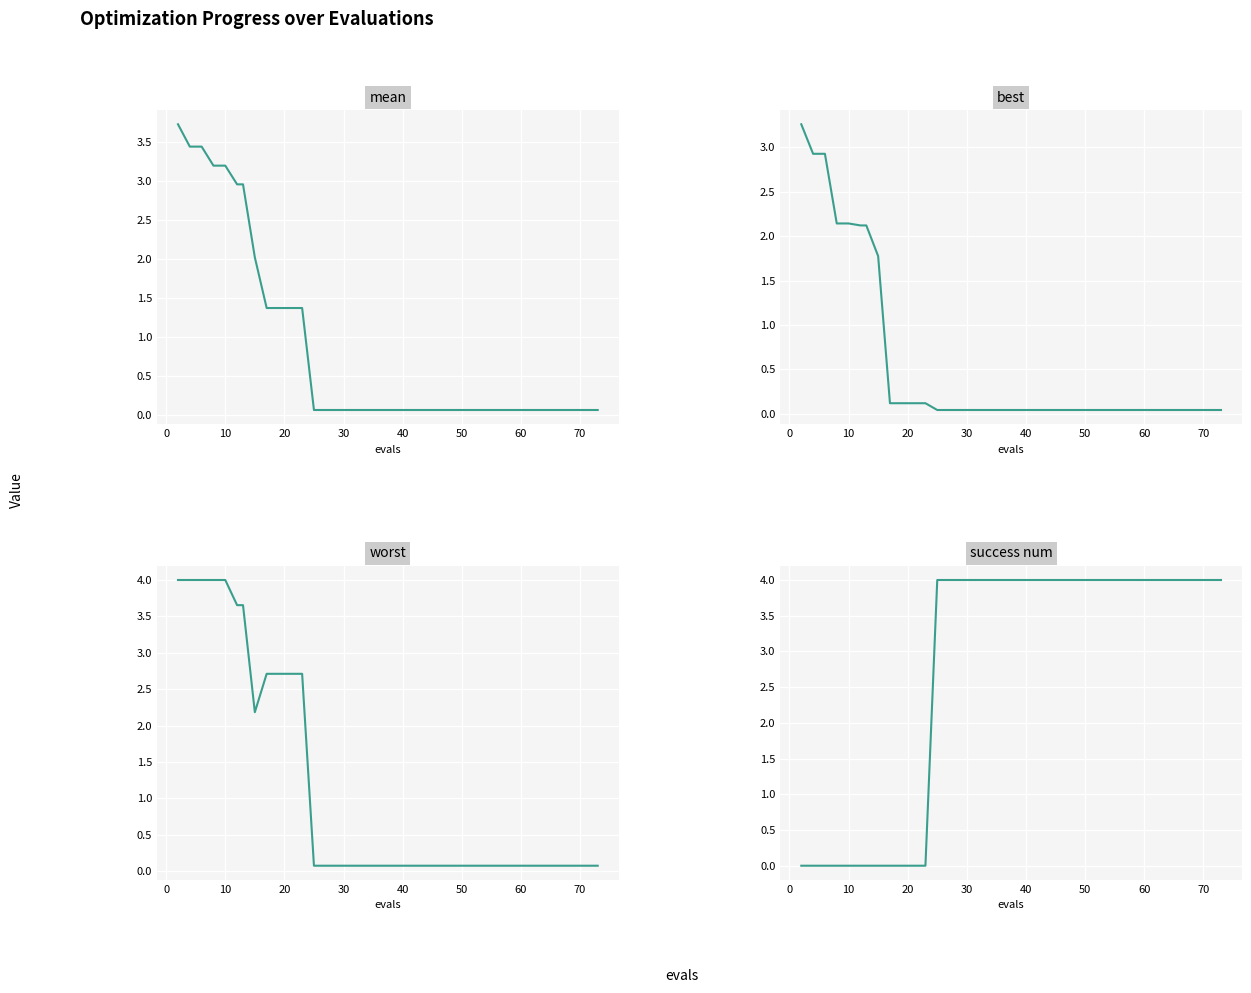

True or false: mean and best cross at least once.

False